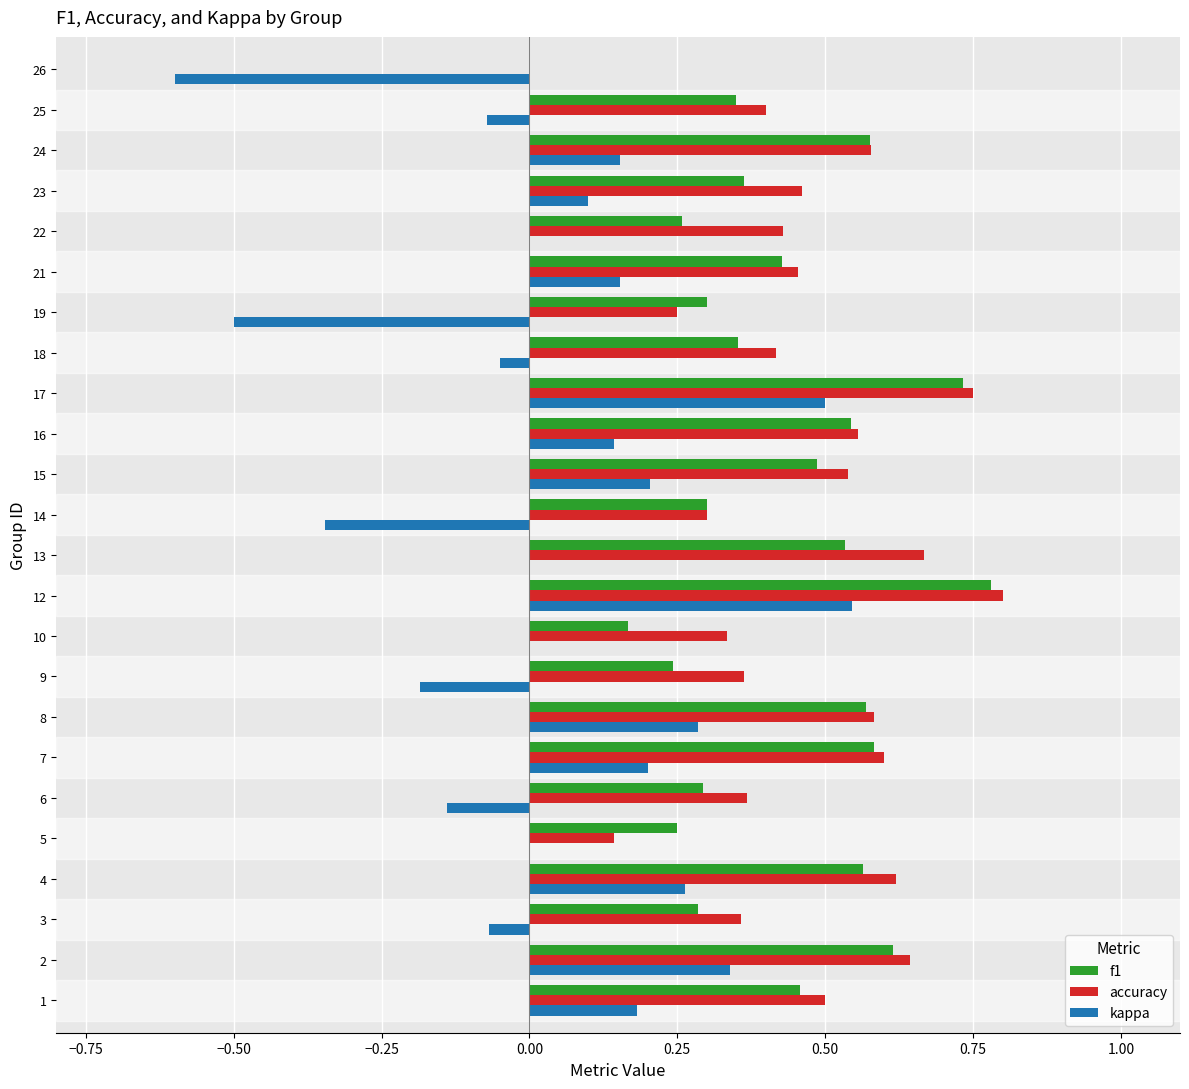

At which label does kappa reach its peak?

12